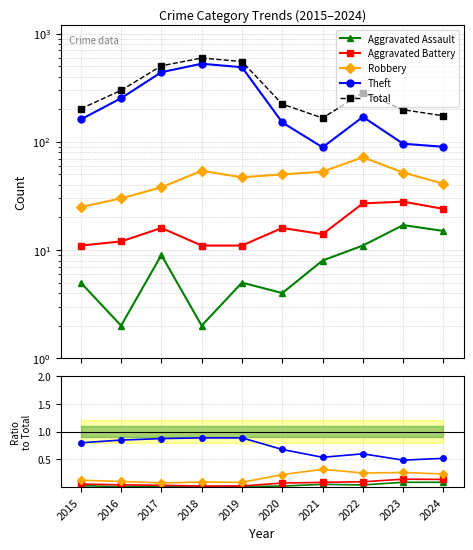

Reading left to right, extract all data points from this chart.

Aggravated Assault: 2015=0.0	2016=0.0	2017=0.0	2018=0.0	2019=0.0	2020=0.0	2021=0.0	2022=0.0	2023=0.1	2024=0.1
Aggravated Battery: 2015=0.1	2016=0.0	2017=0.0	2018=0.0	2019=0.0	2020=0.1	2021=0.1	2022=0.1	2023=0.1	2024=0.1
Robbery: 2015=0.1	2016=0.1	2017=0.1	2018=0.1	2019=0.1	2020=0.2	2021=0.3	2022=0.3	2023=0.3	2024=0.2
Theft: 2015=0.8	2016=0.8	2017=0.9	2018=0.9	2019=0.9	2020=0.7	2021=0.5	2022=0.6	2023=0.5	2024=0.5
Total: 2015=202.0	2016=299.0	2017=504.0	2018=595.0	2019=552.0	2020=223.0	2021=166.0	2022=284.0	2023=198.0	2024=174.0